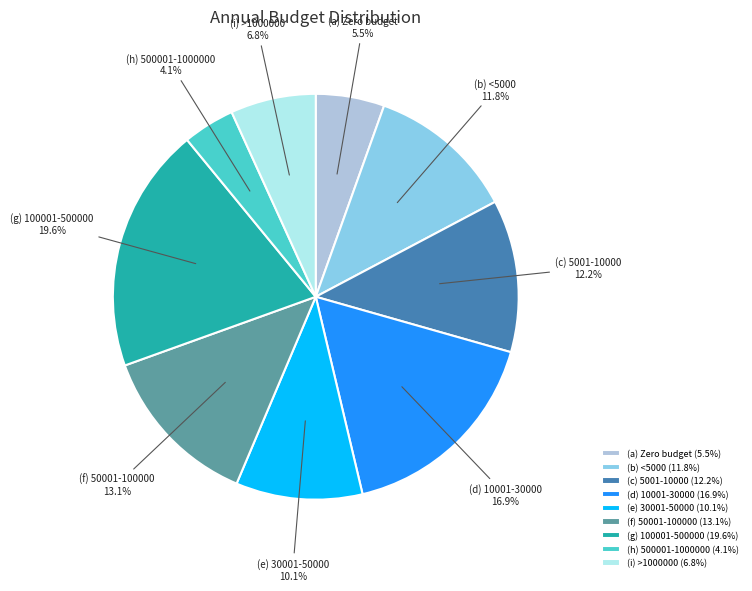

To the nearest percent, what is the average slice percentage?

11%